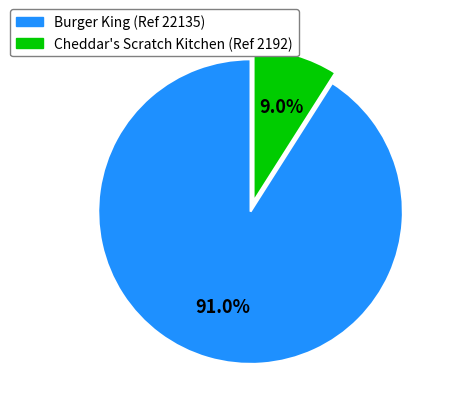

Is there a majority slice in this chart?

Yes